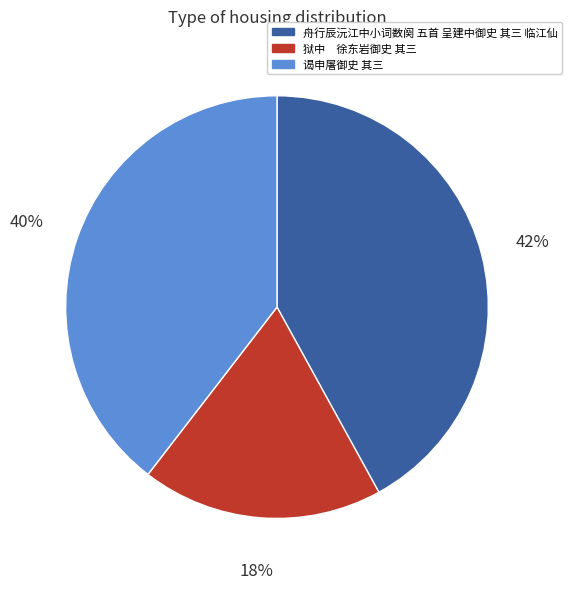

Rank the categories by value from lowest to highest.

狱中 徐东岩御史 其三, 谒申屠御史 其三, 舟行辰沅江中小词数阕 五首 呈建中御史 其三 临江仙